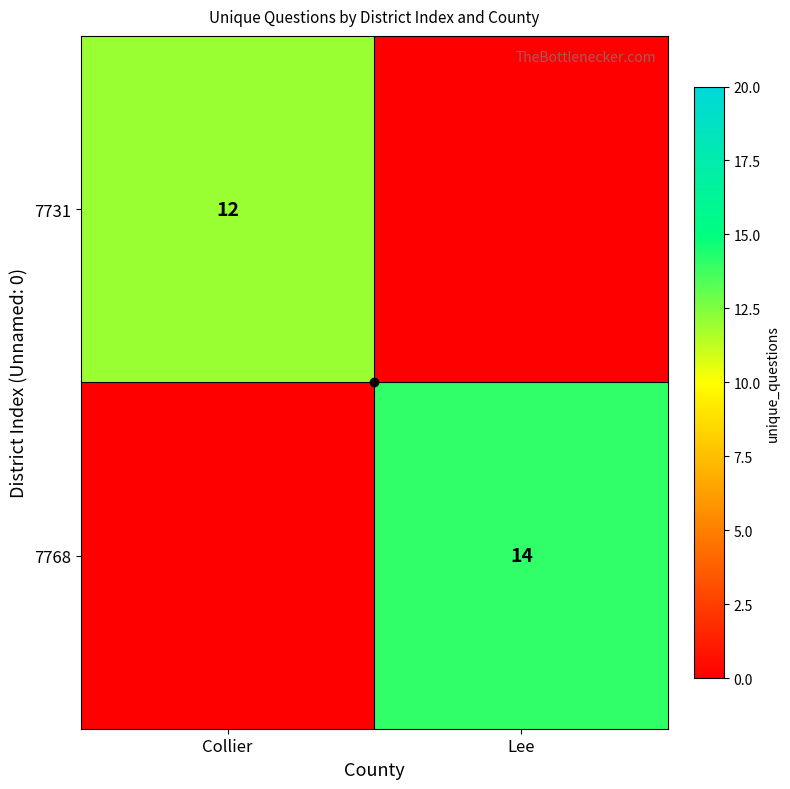

What is the difference between the 7731 values at Lee and Collier?

12